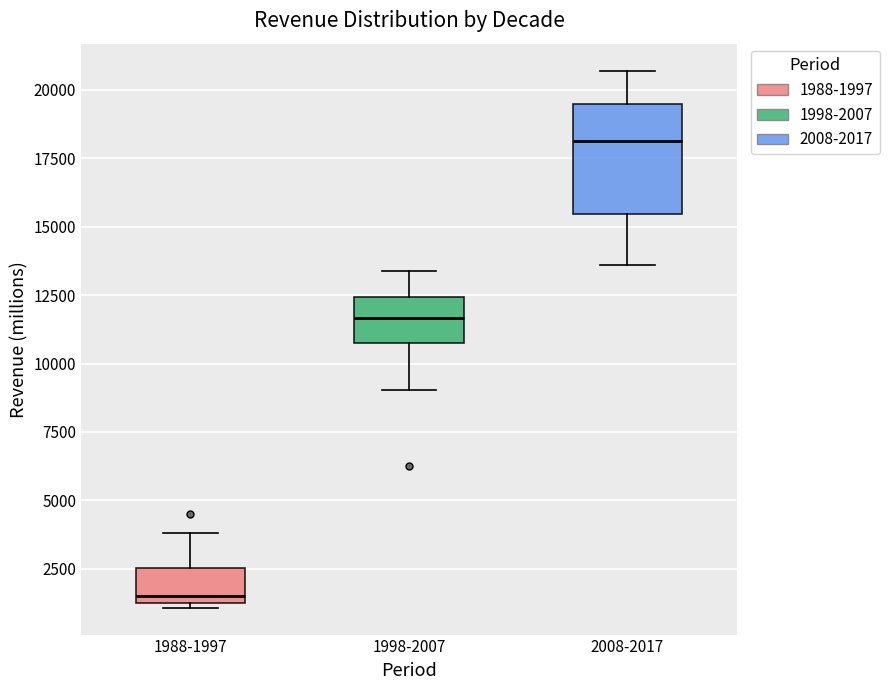

Reading left to right, read every box against the y-axis: the position of its median line, the range the box covers, and the ends of its whiskers. The values are not printed on the chart, so give them approximately, as read against the axis.

1988-1997: median 1500 (just above the box's lower edge), box 1500 to 2500, whiskers 1000 to 4000
1998-2007: median 11500, box 11000 to 12500, whiskers 9000 to 13500
2008-2017: median 18000, box 15500 to 19500, whiskers 13500 to 20500